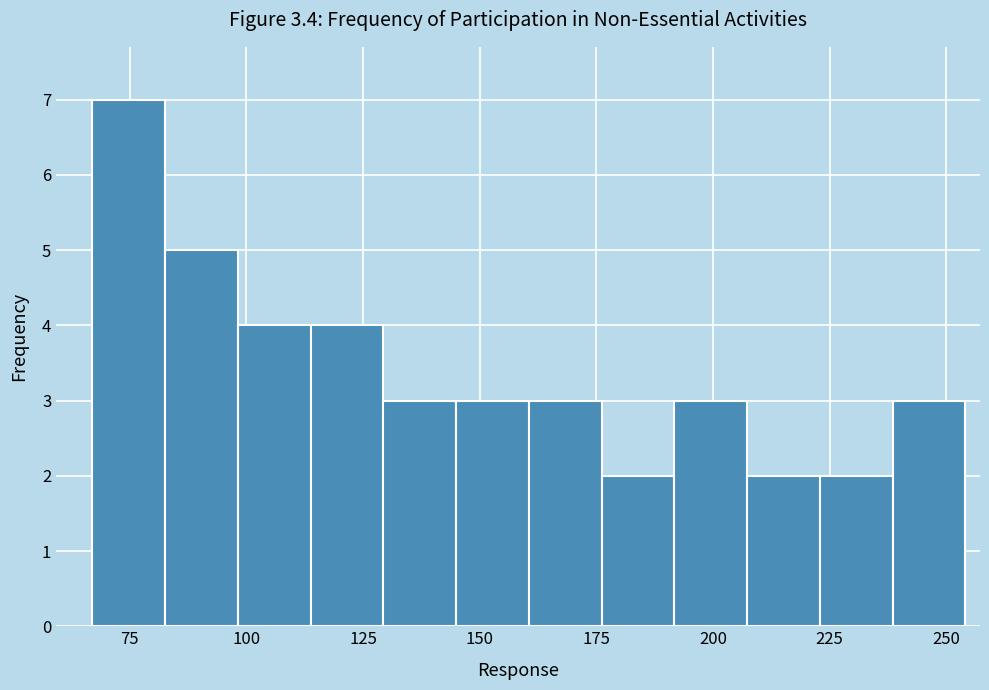

Read against the x-axis, roughly where is the centre of the tallest bar?

75